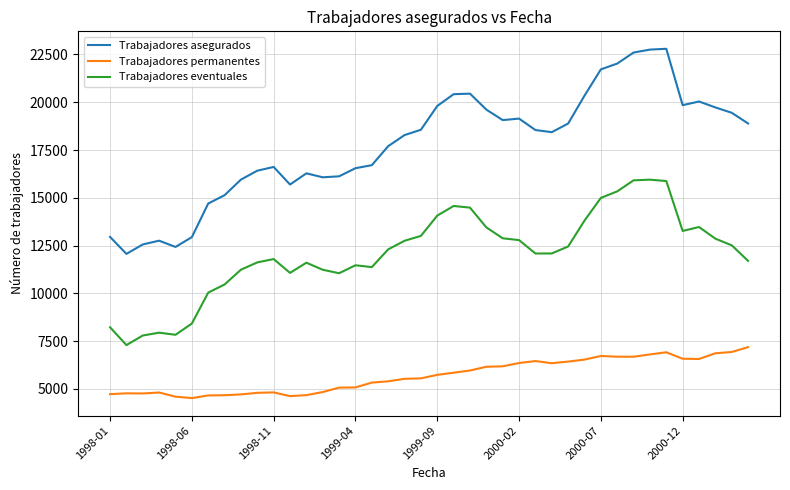

List the series in order of their overall mean, highest first.

Trabajadores asegurados, Trabajadores eventuales, Trabajadores permanentes